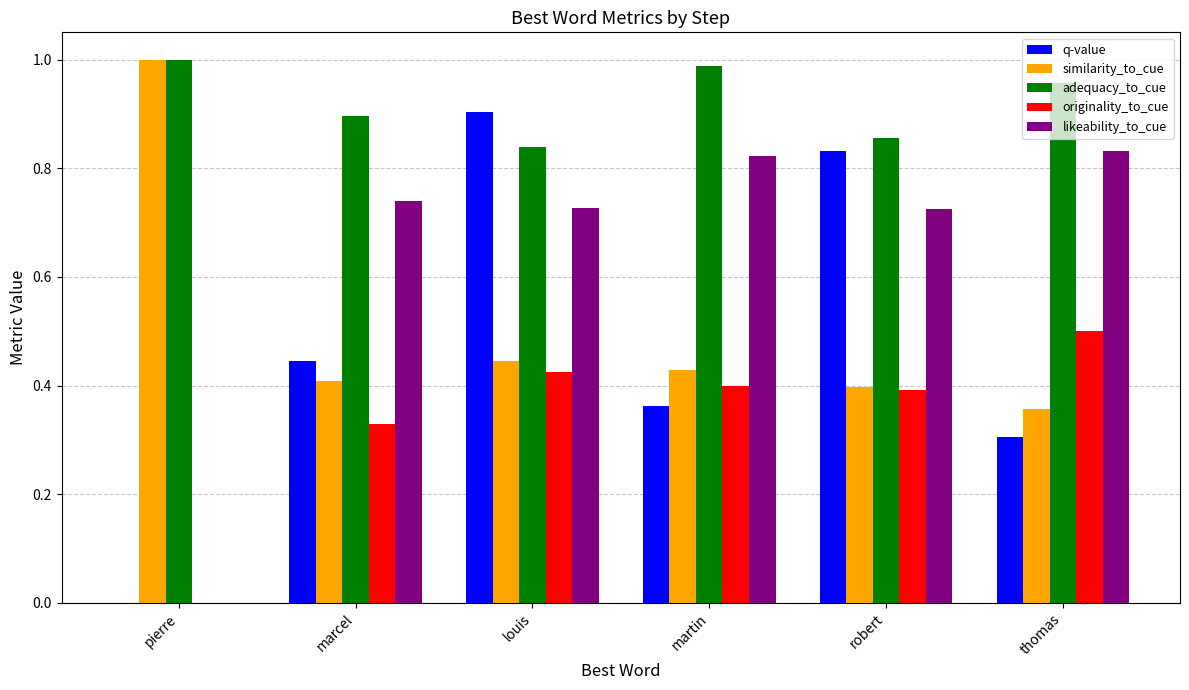

At which category is the sum across all series the highest?

louis